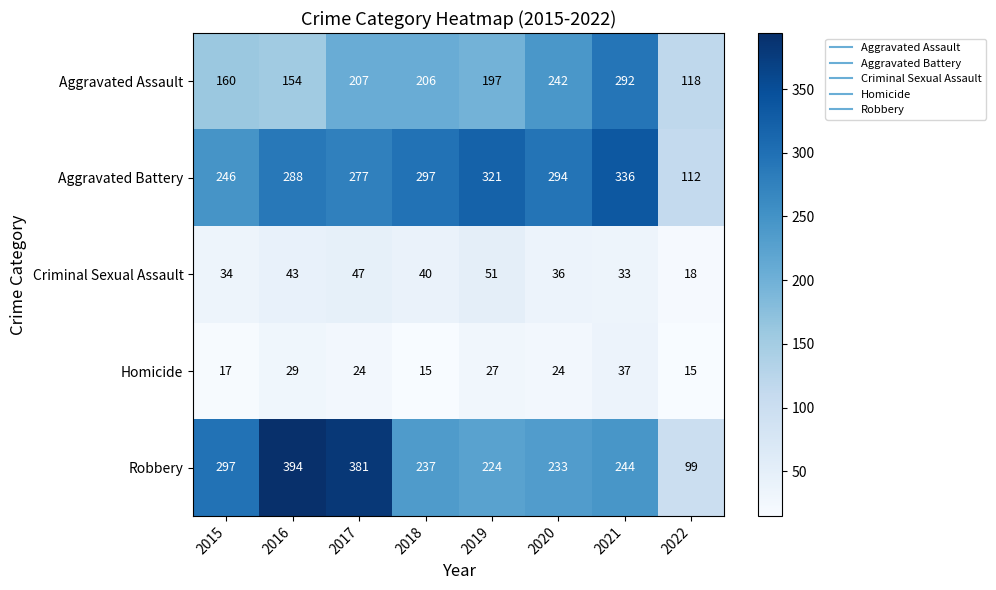

What is the total value across all series at 2016?

908